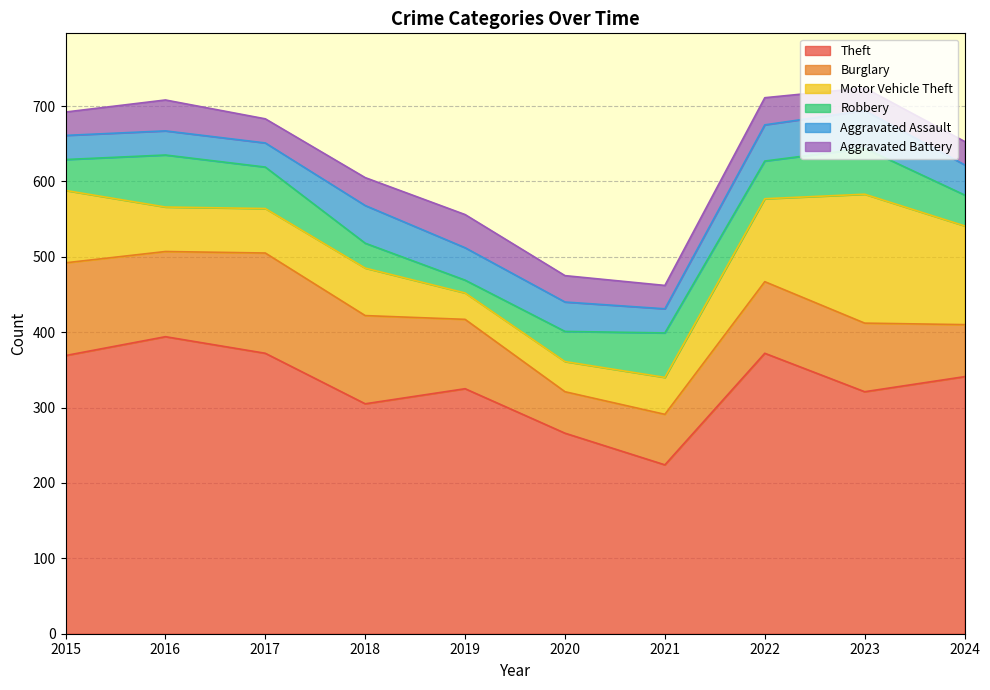

Reading left to right, list all the values displayed in this chart.

Theft: 2015=369	2016=394	2017=372	2018=305	2019=325	2020=266	2021=224	2022=372	2023=321	2024=341
Burglary: 2015=123	2016=113	2017=133	2018=117	2019=92	2020=55	2021=67	2022=95	2023=91	2024=69
Motor Vehicle Theft: 2015=96	2016=59	2017=59	2018=63	2019=35	2020=40	2021=49	2022=110	2023=171	2024=131
Robbery: 2015=41	2016=69	2017=55	2018=33	2019=17	2020=40	2021=59	2022=50	2023=61	2024=41
Aggravated Assault: 2015=32	2016=32	2017=32	2018=50	2019=43	2020=39	2021=32	2022=48	2023=50	2024=40
Aggravated Battery: 2015=31	2016=41	2017=32	2018=37	2019=44	2020=35	2021=31	2022=36	2023=30	2024=31